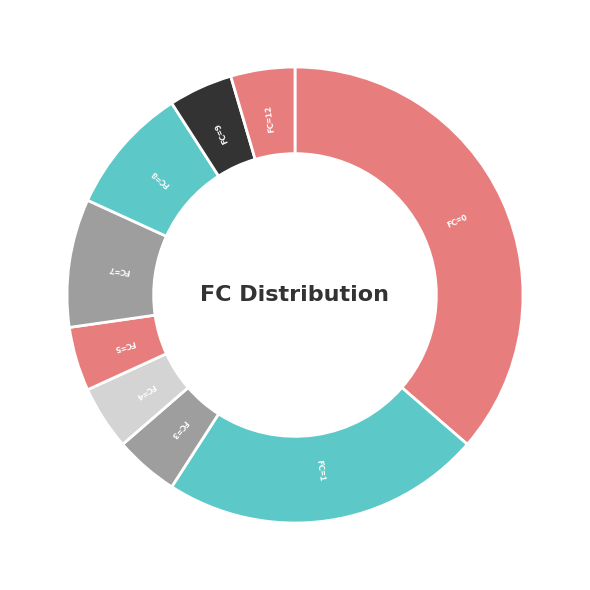

Combined, do FC=7 and FC=1 account for over 50%?

No